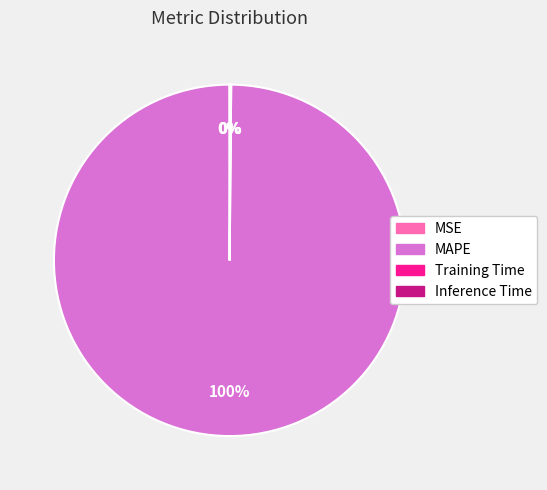

Which slice is the largest?

MAPE